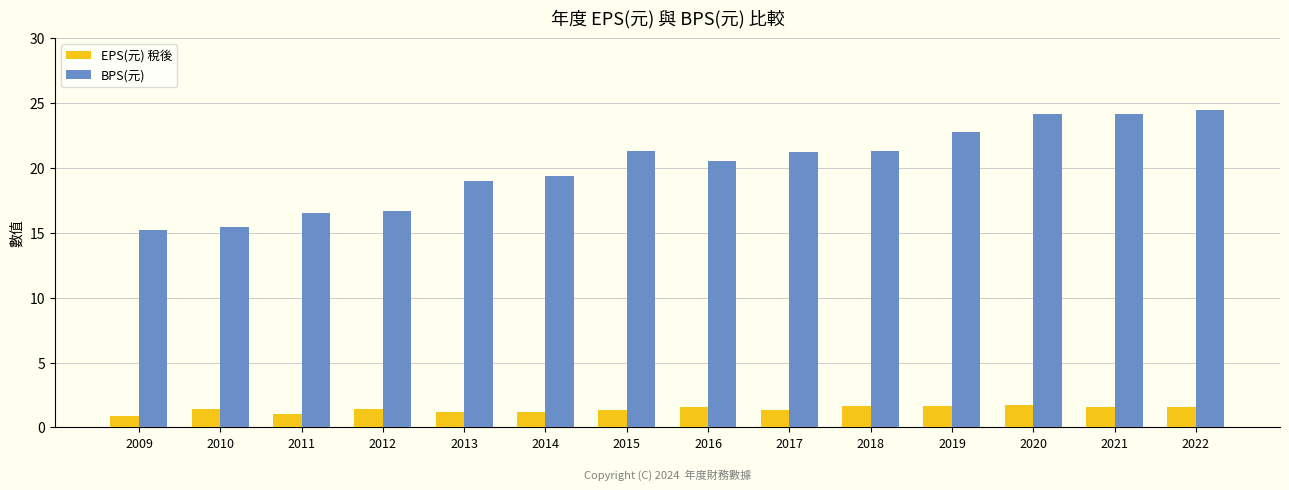

What are all the series names shown in the legend?

EPS(元) 稅後, BPS(元)